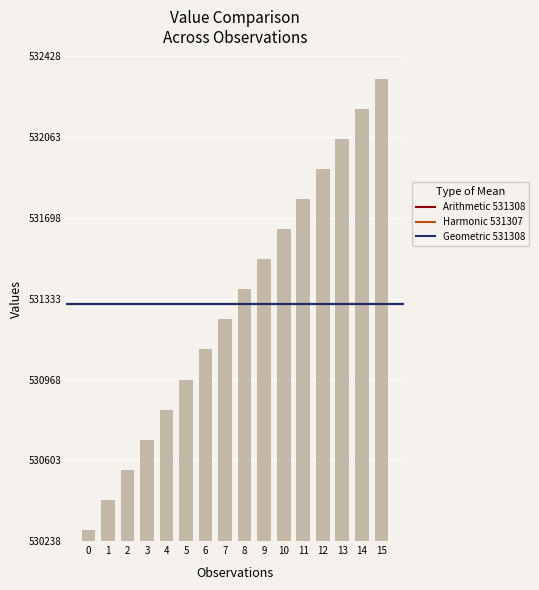

The chart shows a value of 790687 at 14. True or false?

False